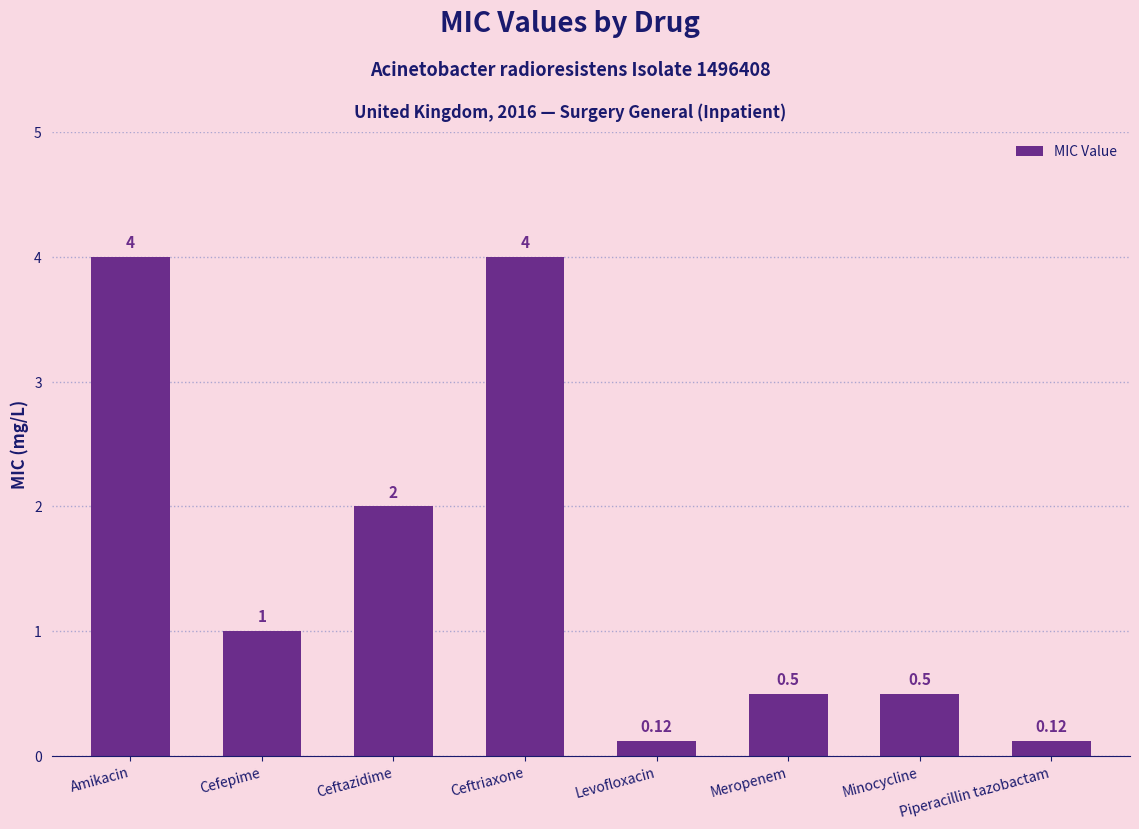

What is the label of the 7th bar from the left?

Minocycline